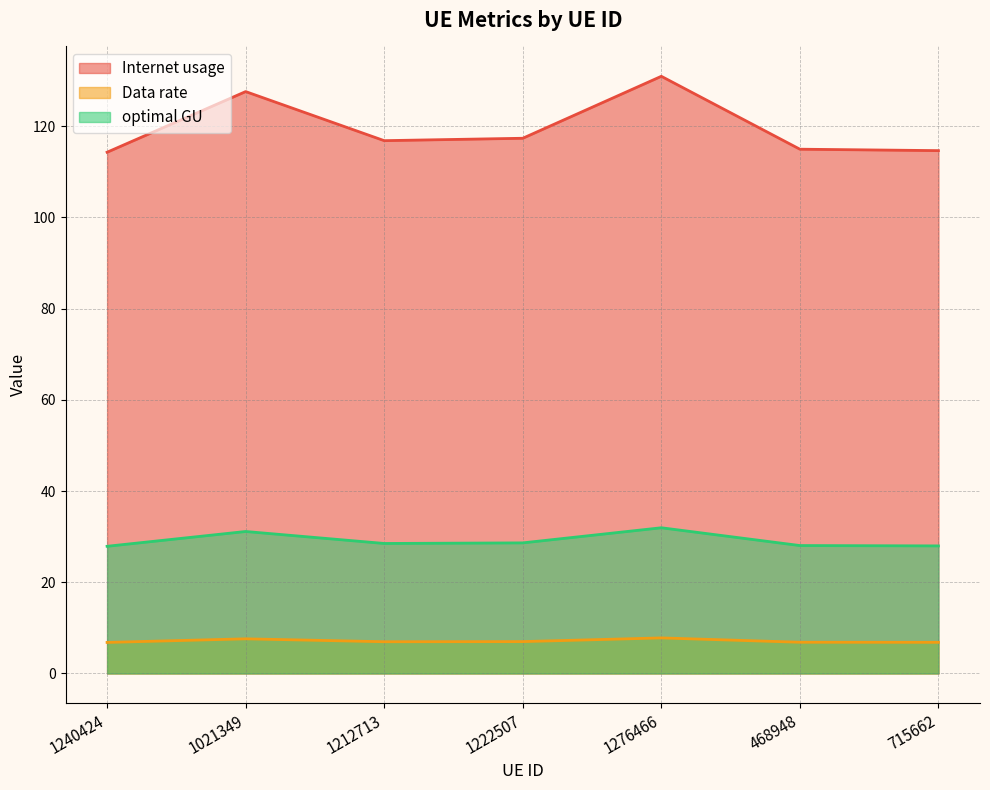

At 1276466, list the series in order from largest to smallest.

Internet usage, optimal GU, Data rate